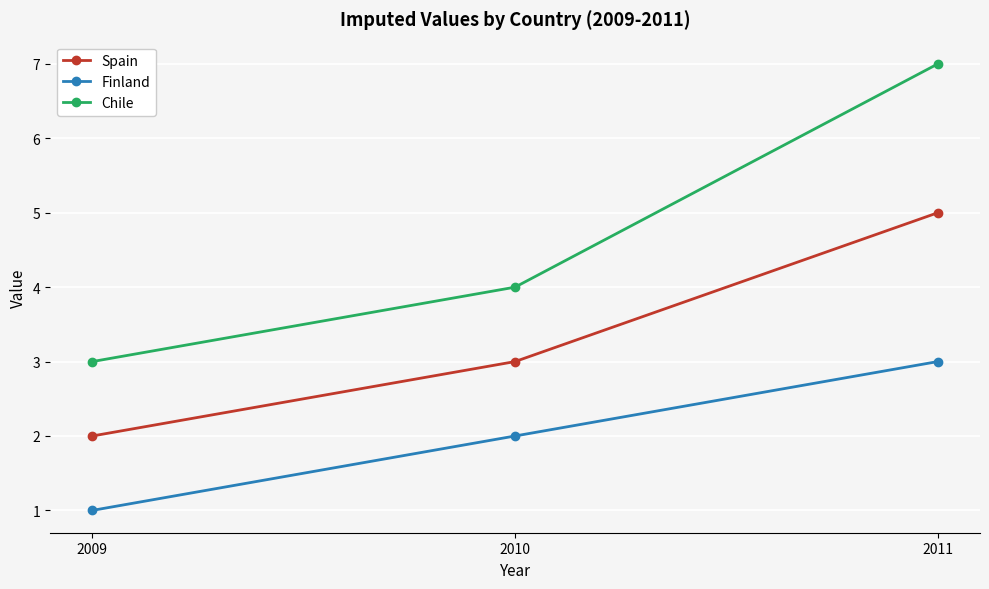

Reading right to left, list all the values displayed in this chart.

Spain: 5	3	2
Finland: 3	2	1
Chile: 7	4	3